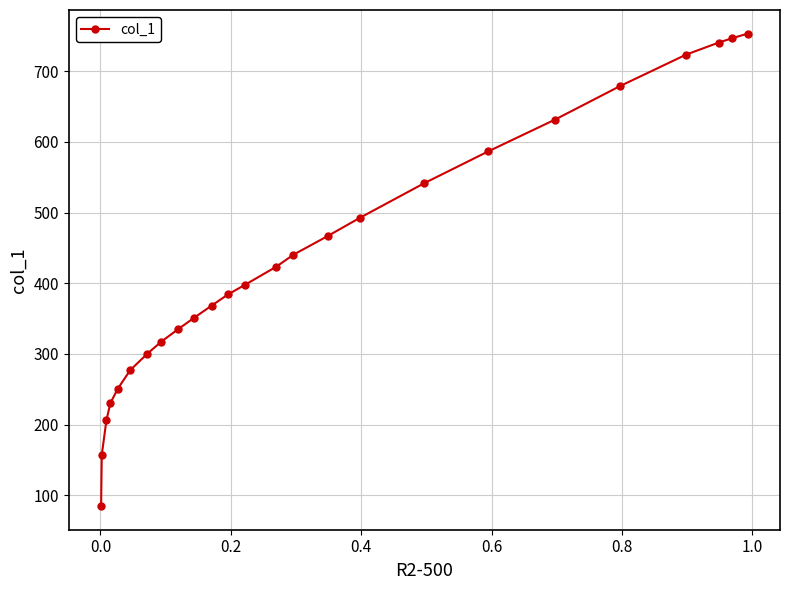

What is the smallest value displayed?

84.5